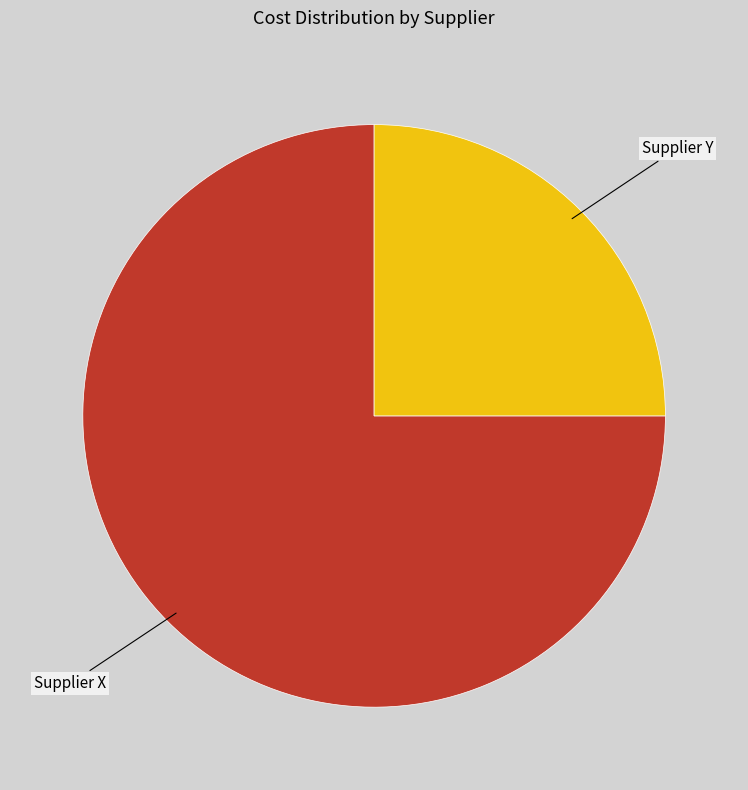

Rank the categories by value from lowest to highest.

Supplier Y, Supplier X